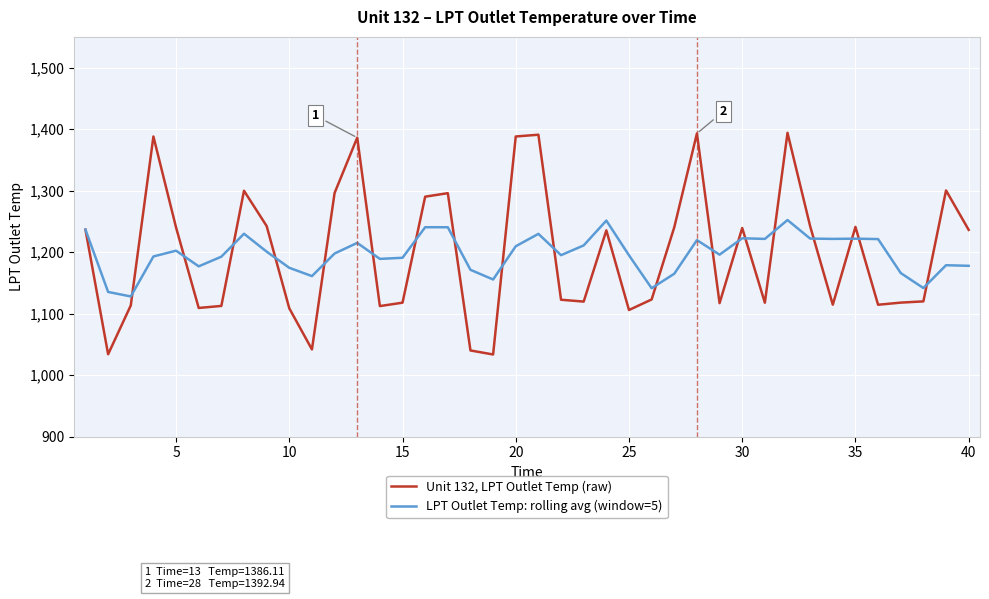

True or false: Unit 132, LPT Outlet Temp (raw) has more than 2 interior local peaks.

True